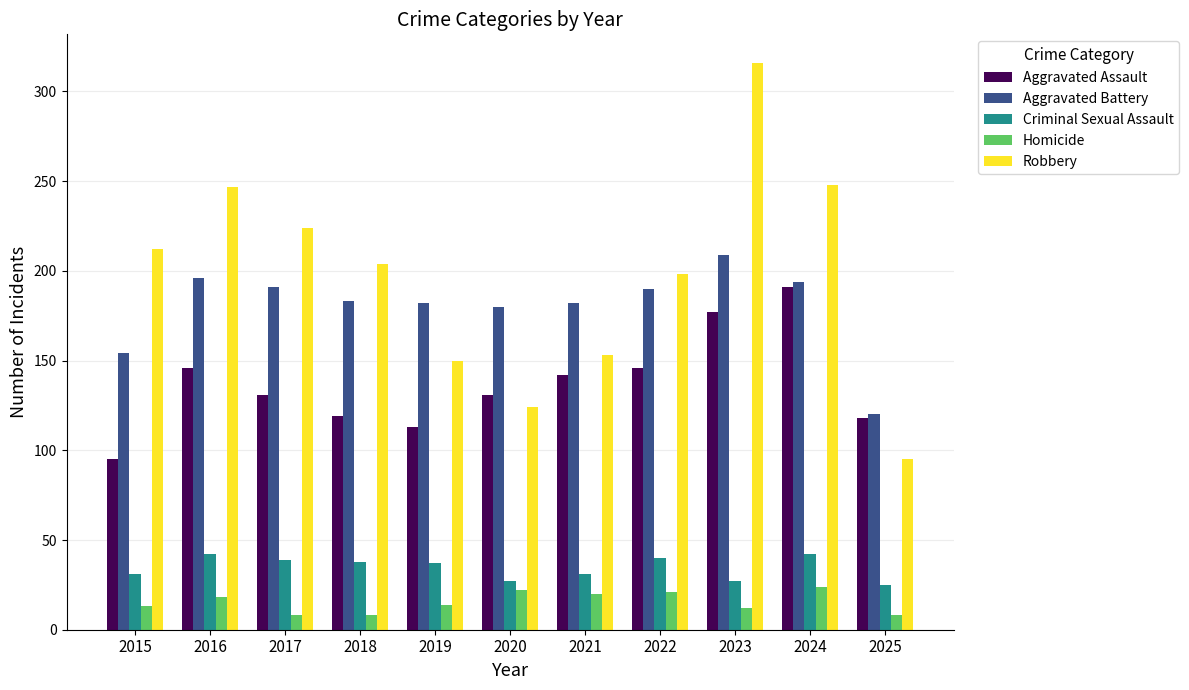

What is the maximum value shown in the chart?

316